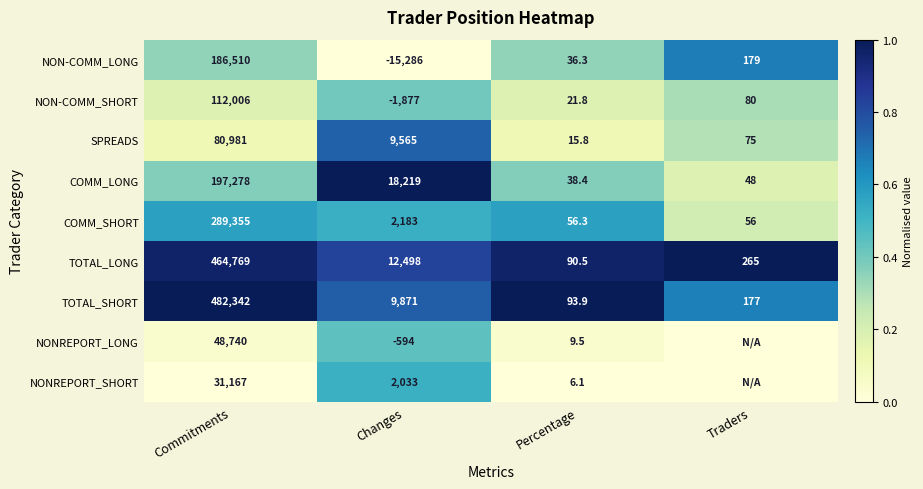

At which label is TOTAL_SHORT closest to 241217?

Changes